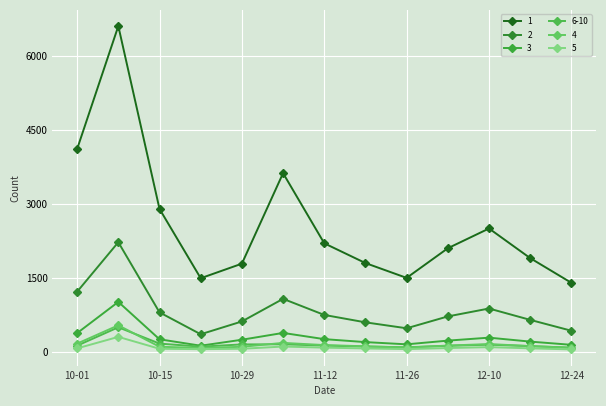

Reading left to right, what are all the values shown in this chart?

1: 4109	6598	2896	1493	1788	3620	2200	1800	1500	2100	2500	1900	1400
2: 1220	2222	802	359	618	1076	750	600	480	720	880	650	430
3: 382	1014	257	127	248	386	260	200	155	230	290	210	145
6-10: 128	500	170	108	153	156	130	110	95	125	148	118	88
4: 169	540	106	82	105	184	140	115	90	130	160	120	85
5: 73	306	65	57	65	110	88	72	58	80	98	74	52